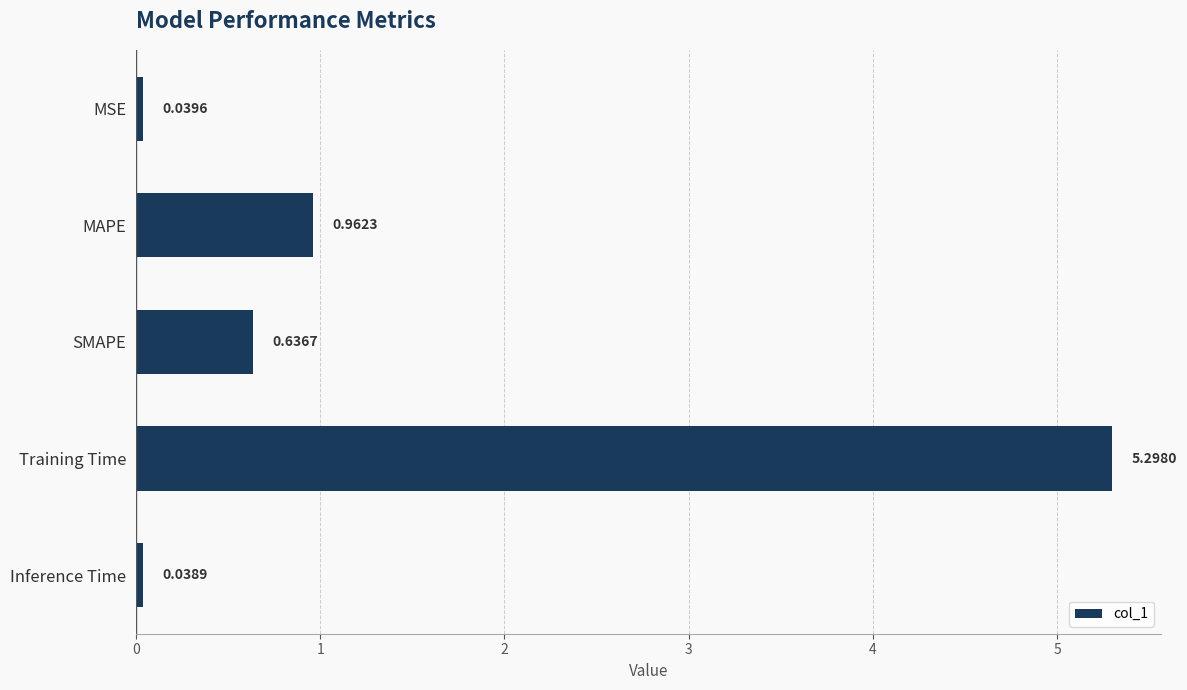

Which has a higher value, SMAPE or MSE?

SMAPE